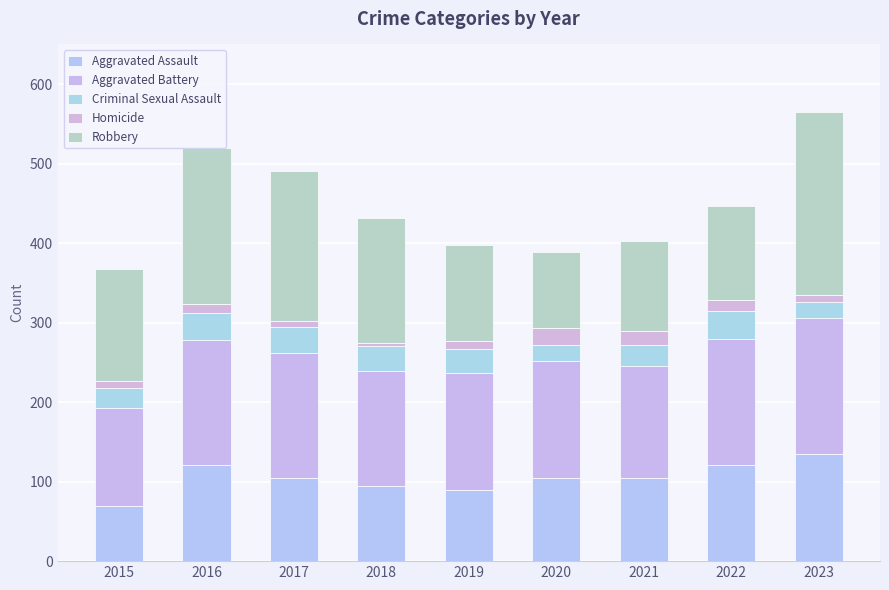

Between 2020 and 2019, which is larger?

2020